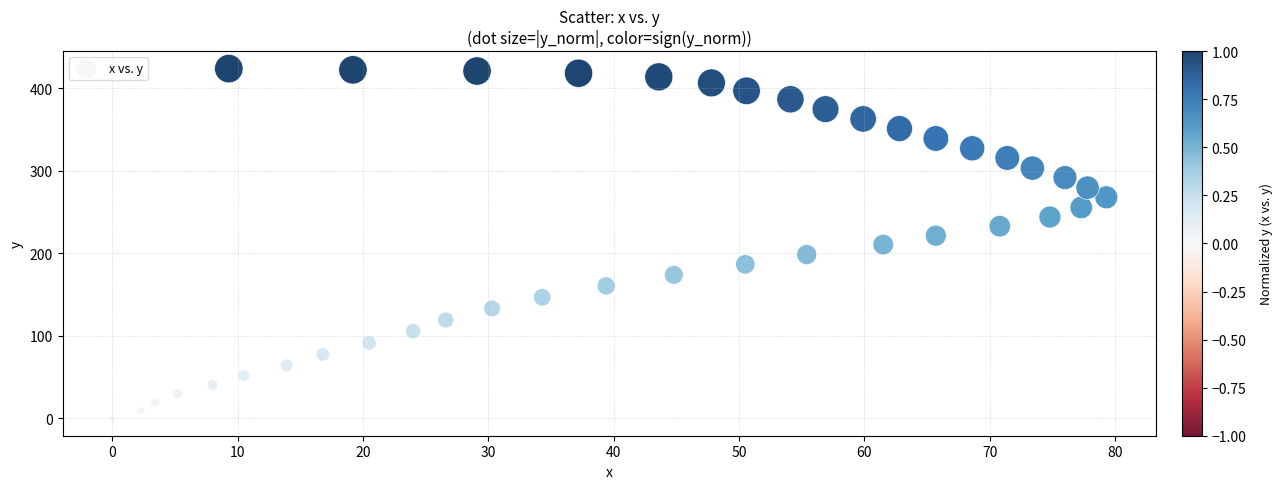

What is the range of X values (max minus min)?

79.3